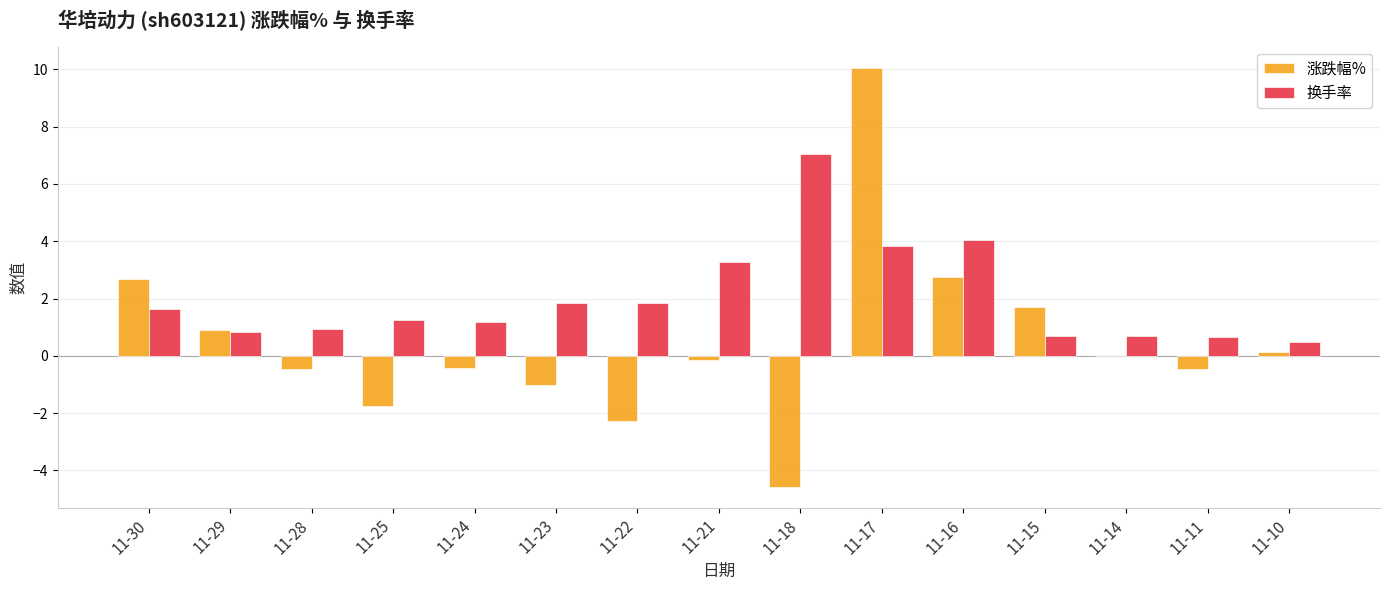

At which label does 涨跌幅% first exceed 0?

11-30